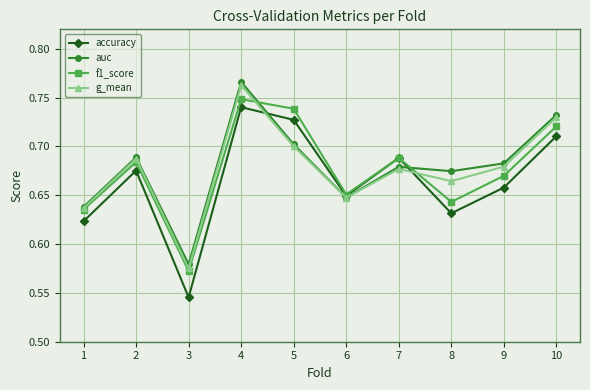

What is the total value across all series at 6?

2.6